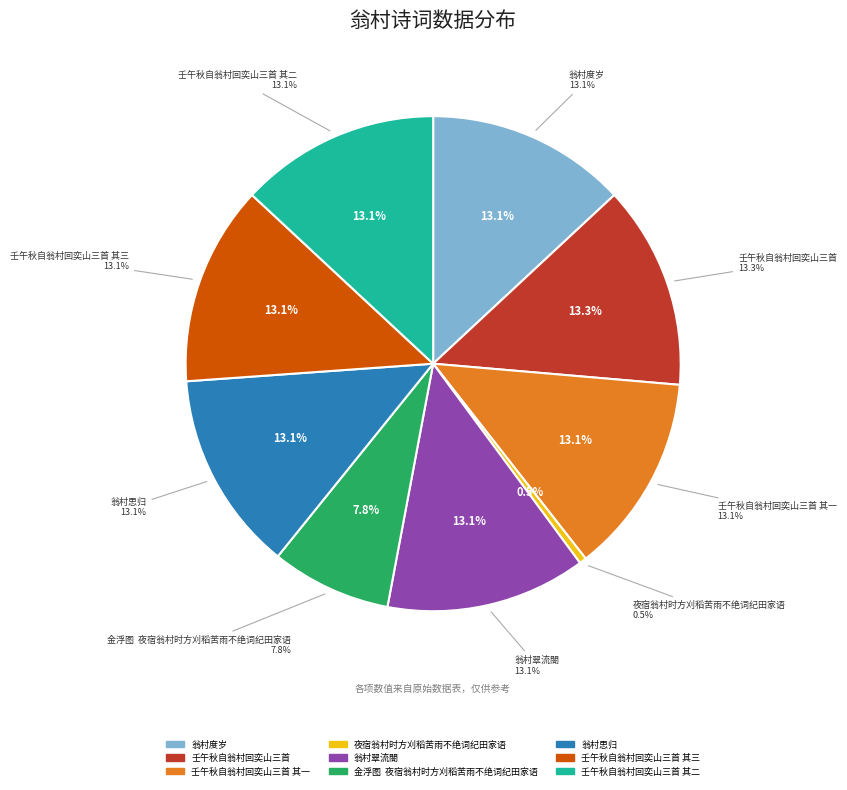

What percentage do 壬午秋自翁村回奕山三首 其一 and 翁村度岁 together represent?

26.1%